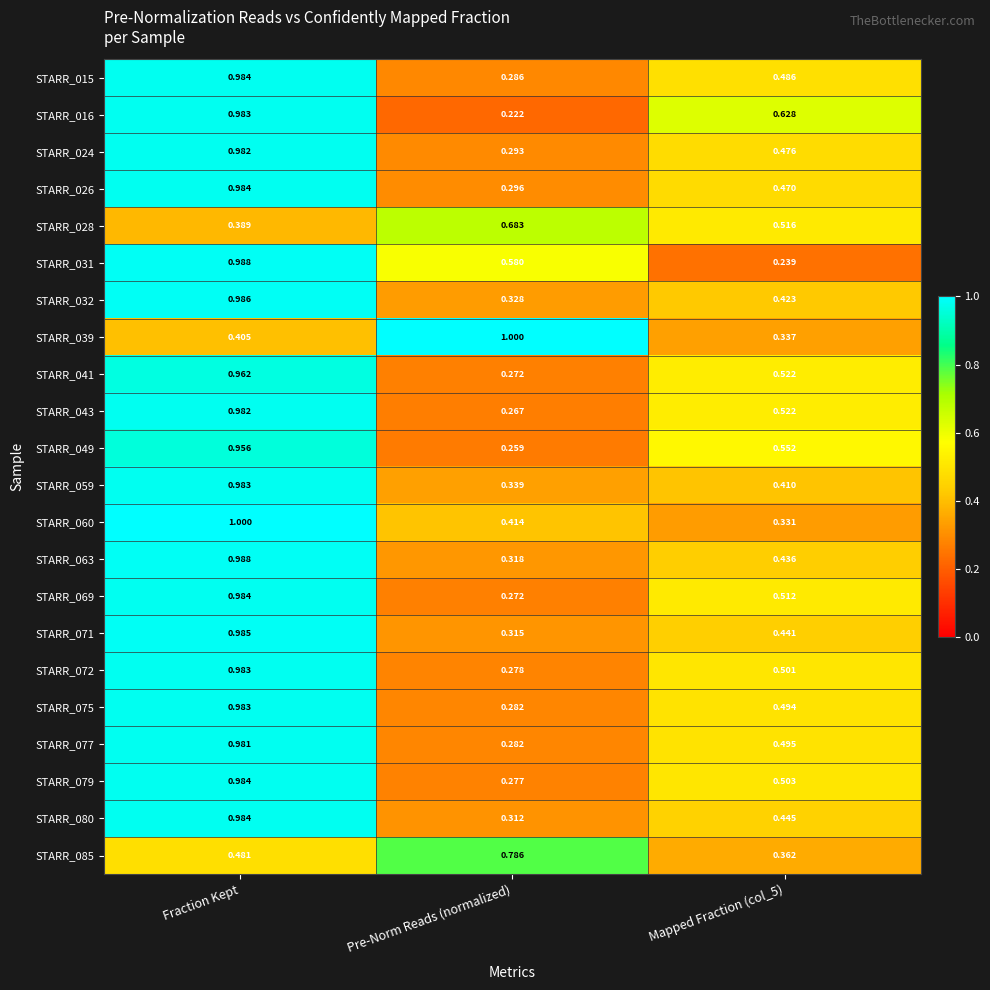

Which label corresponds to the smallest value in the chart?

Pre-Norm Reads (normalized)